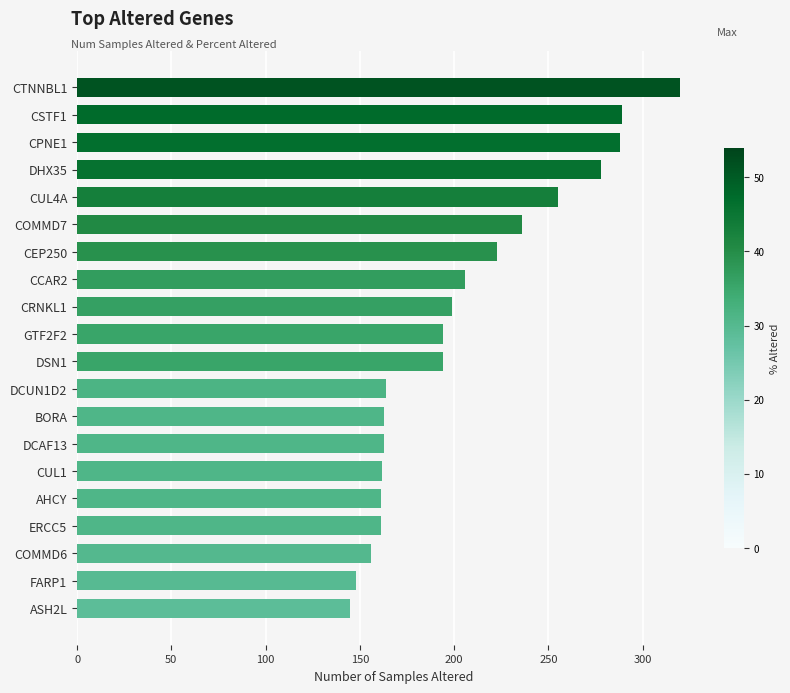

What is the greatest value displayed?

320